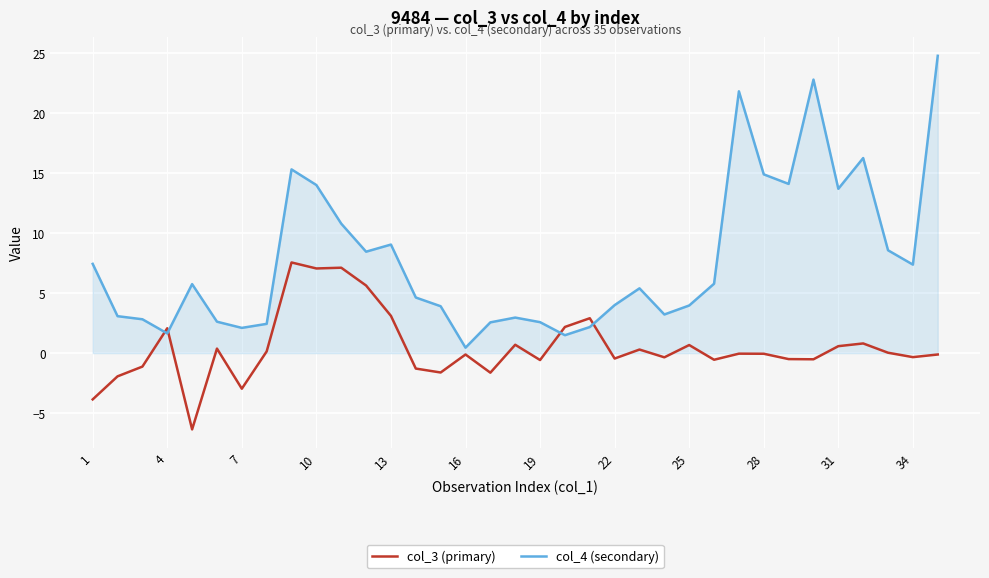

What is the difference between the maximum and minimum values in the col_3 (primary) series?

13.9